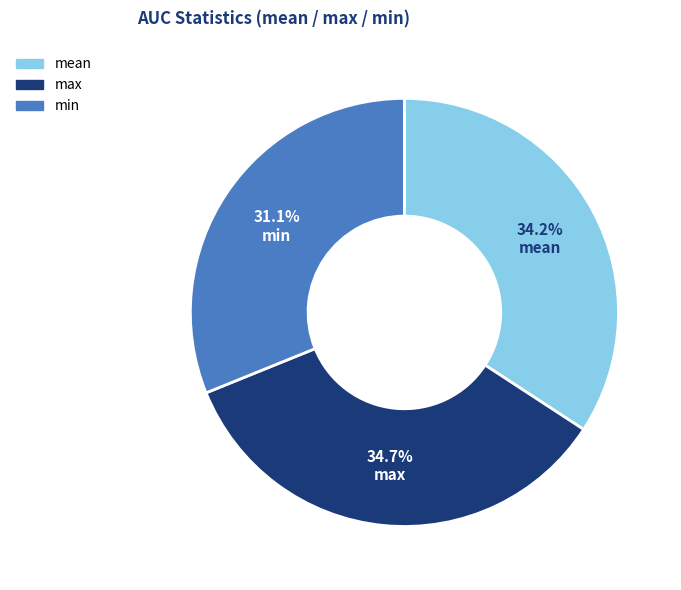

To the nearest percent, what portion does mean represent?

34%